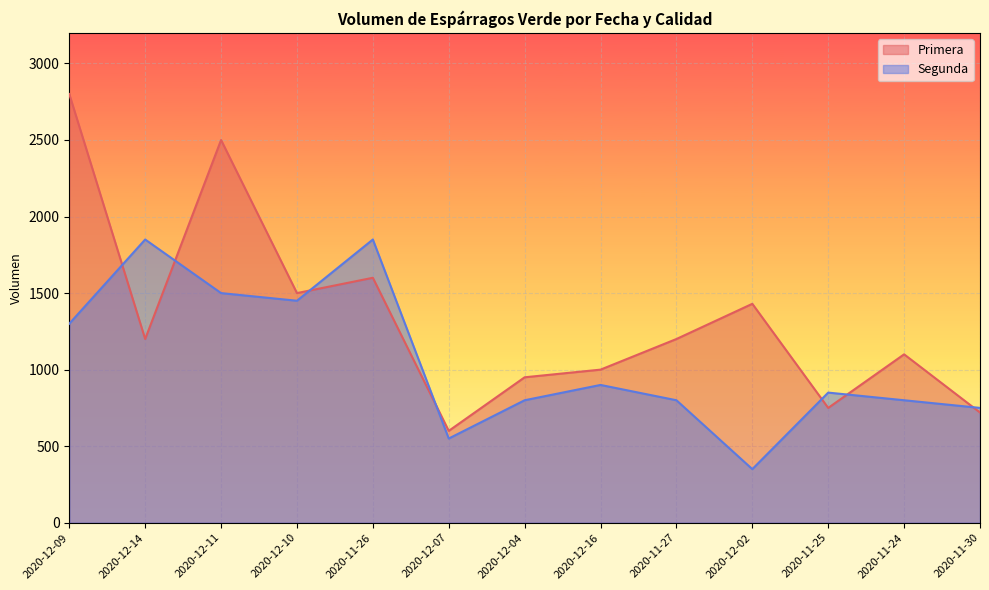

How many intersections are there between Segunda and Primera?

7